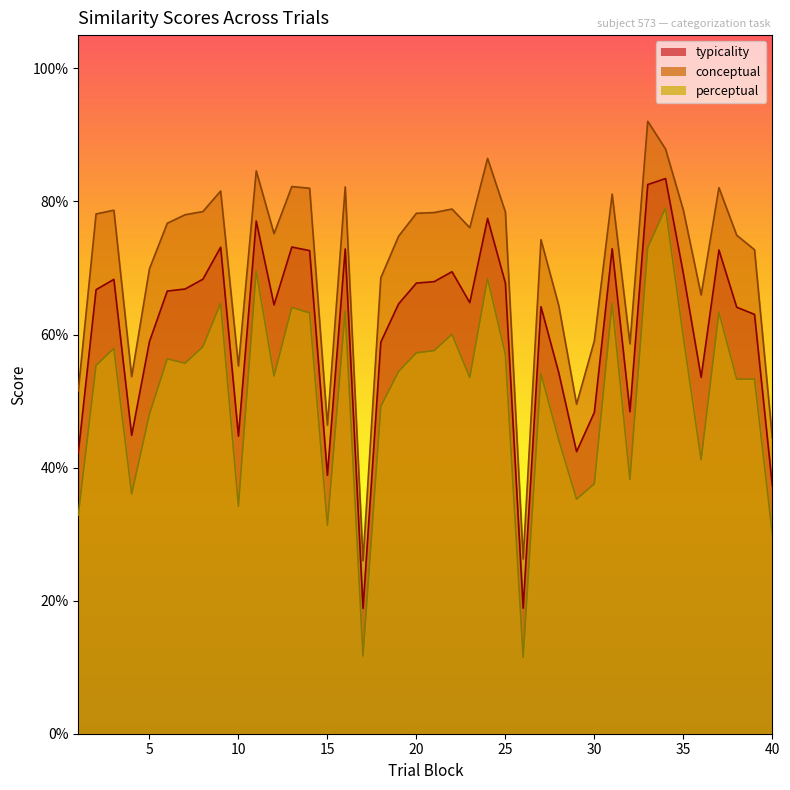

How many lines are shown in the chart?

3